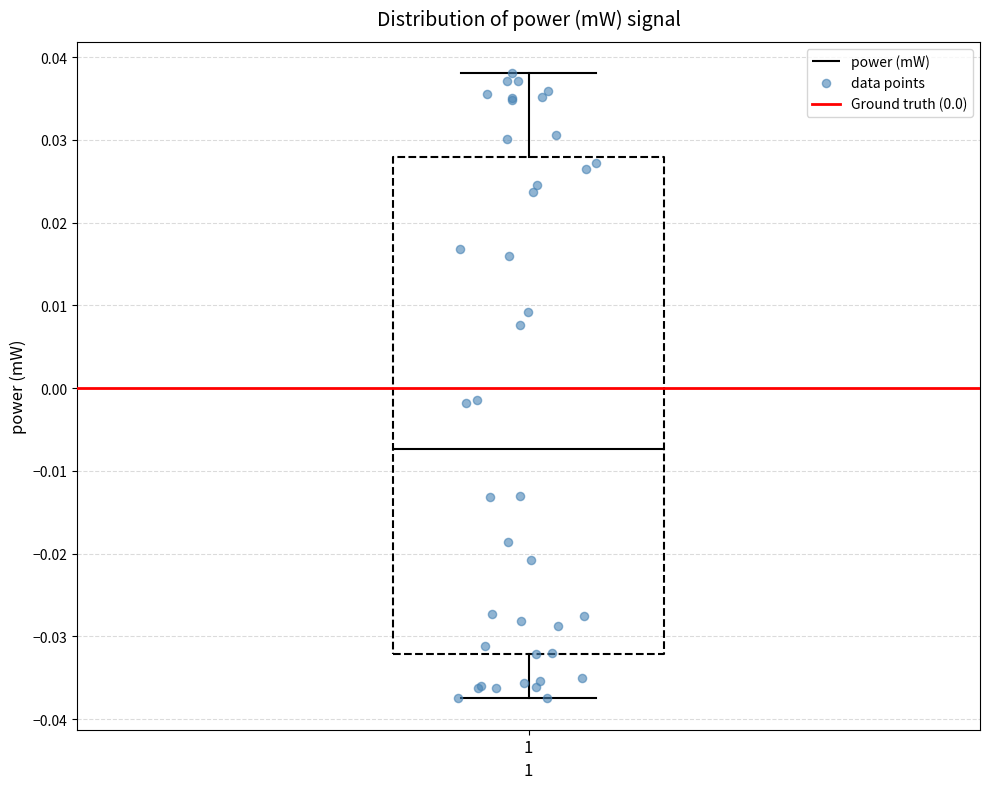

Read this box plot against the y-axis: the position of the median line, the range covered by the box, and the ends of both whiskers. The values are not printed on the chart, so give them approximately, as read against the axis.

median -0.007, box -0.032 to 0.028, whiskers -0.037 to 0.038